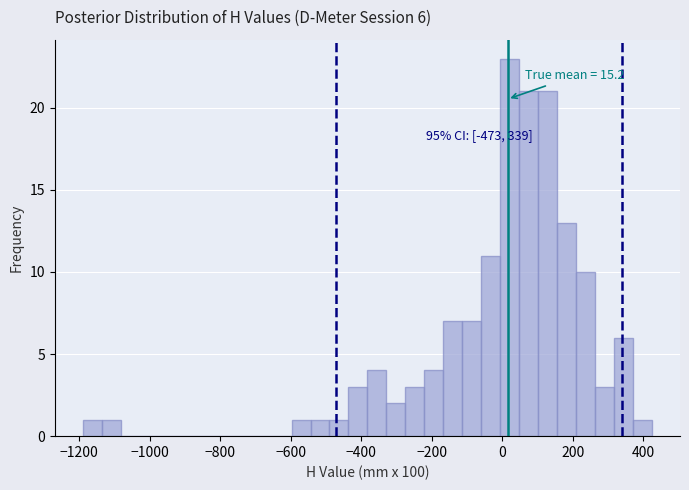

Read against the x-axis, roughly where is the centre of the tallest bar?

20